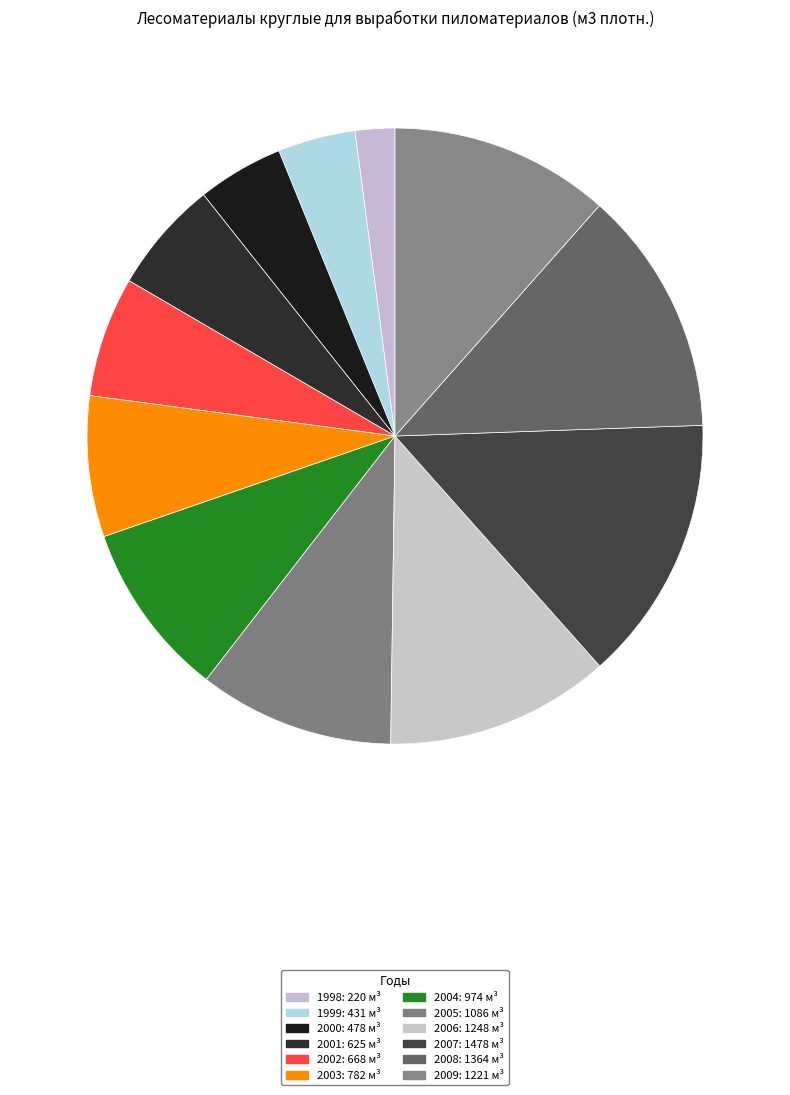

Which category has the biggest portion of the pie?

2007